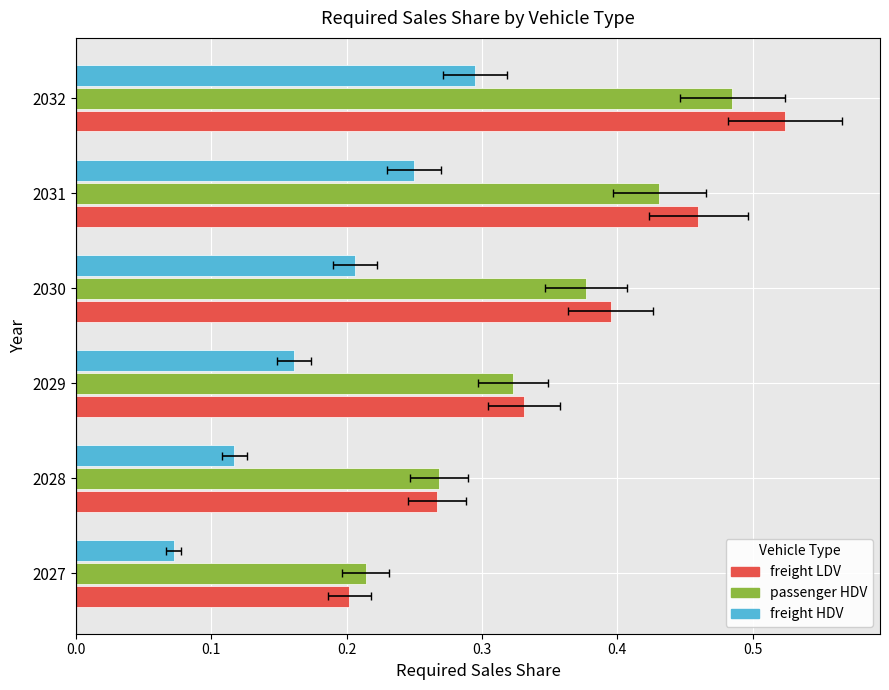

What is the value of the freight HDV bar at the 6th from the left?

0.3